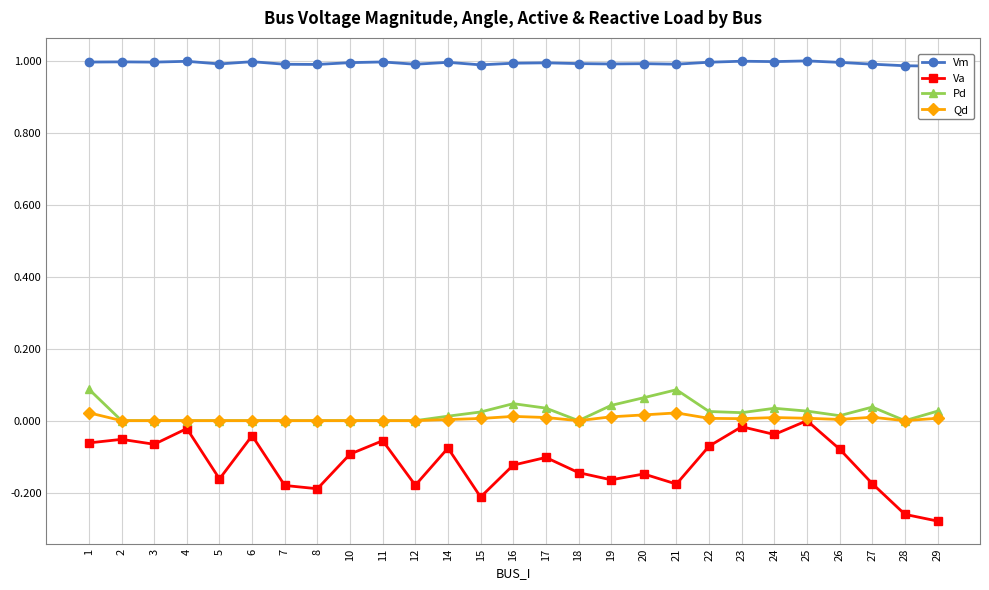

True or false: Va has a value of -0.2 at 18.

False